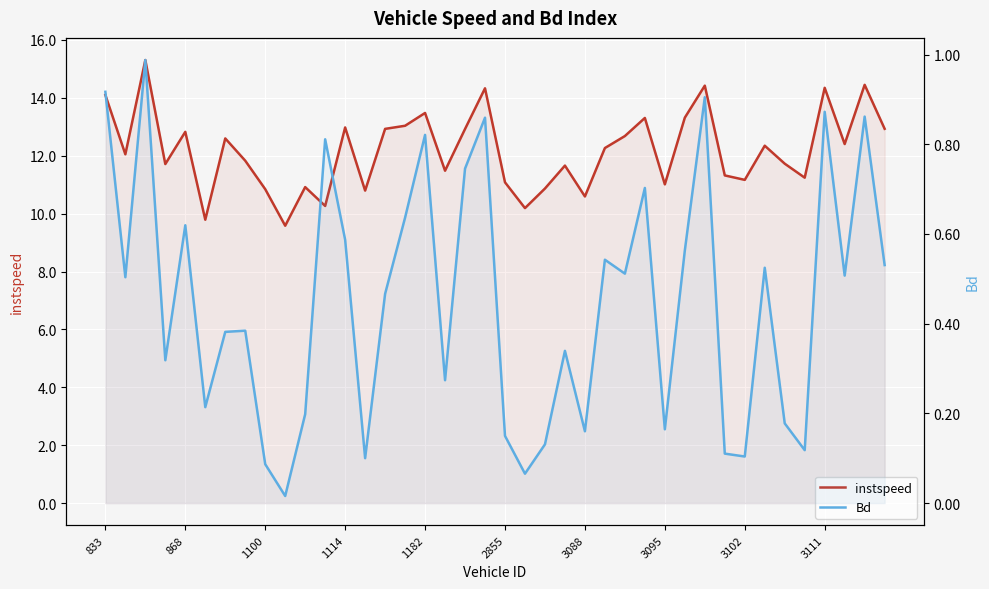

How many series are shown in this chart?

2